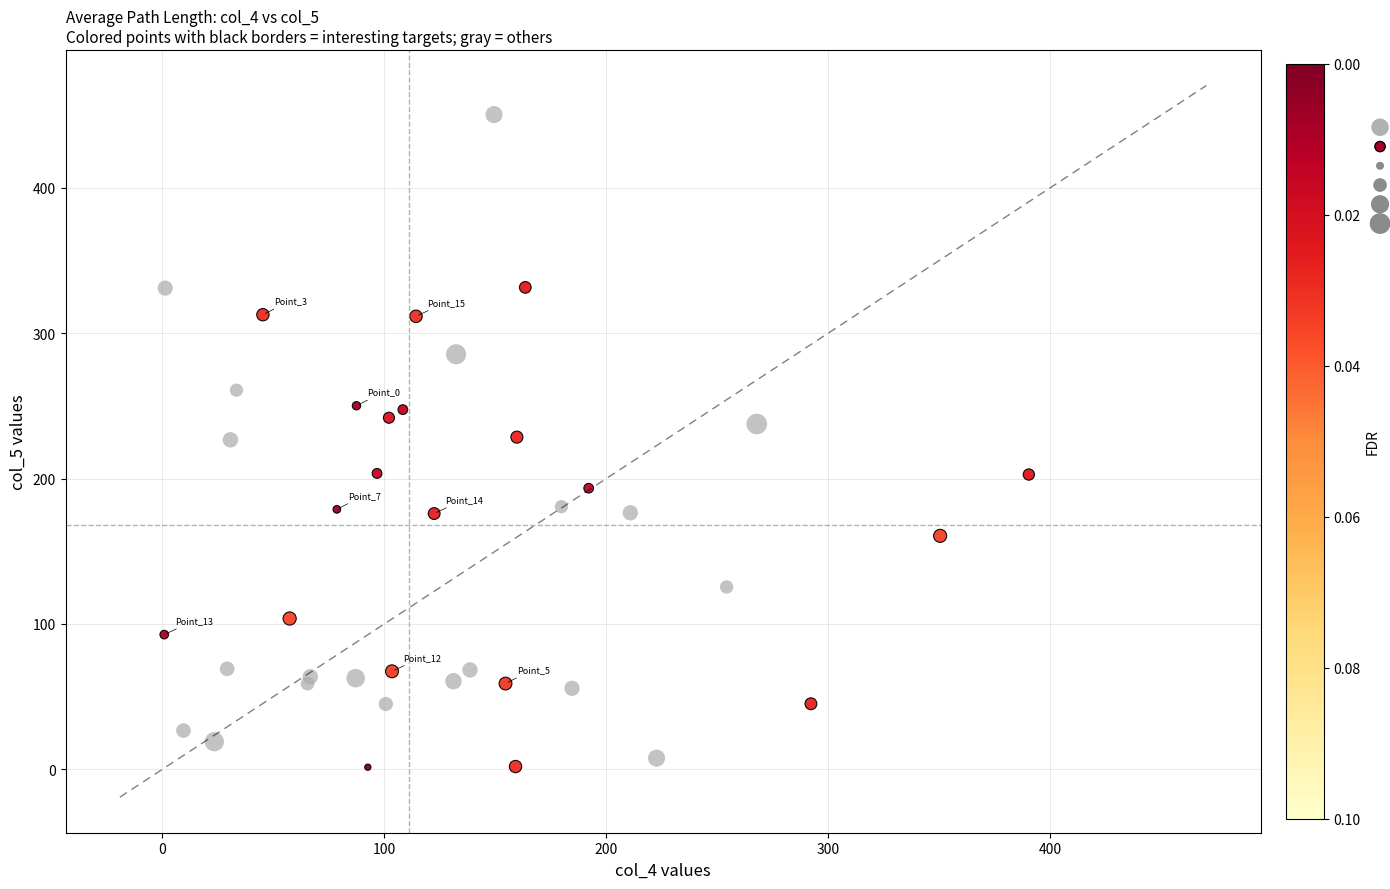

Which series contains the highest Y value?

Others